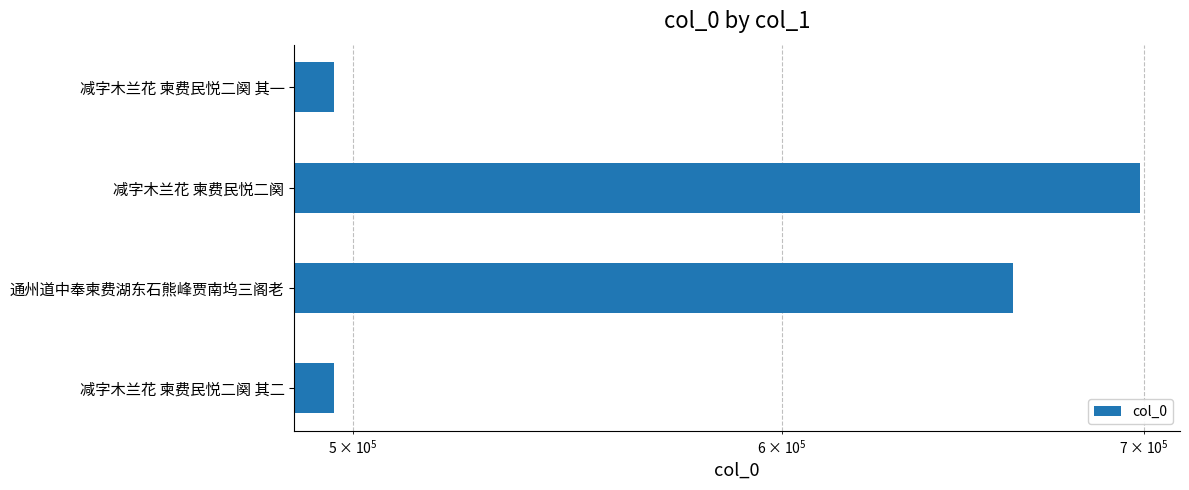

True or false: the data shows 977484 at 通州道中奉柬费湖东石熊峰贾南坞三阁老.

False